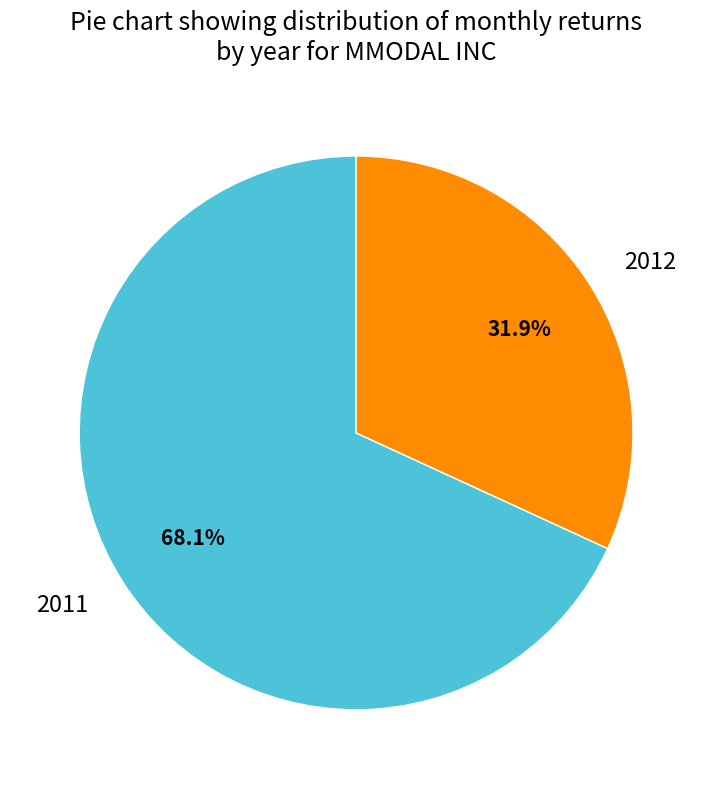

How many slices are in this pie chart?

2